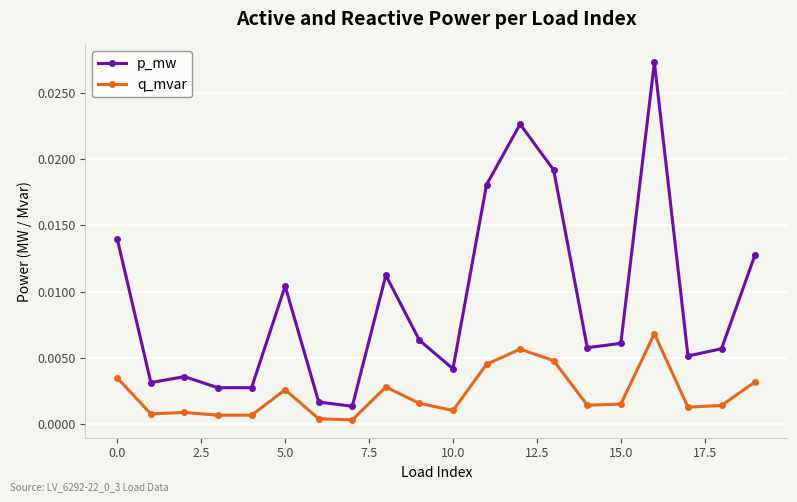

True or false: p_mw and q_mvar intersect in this chart.

False